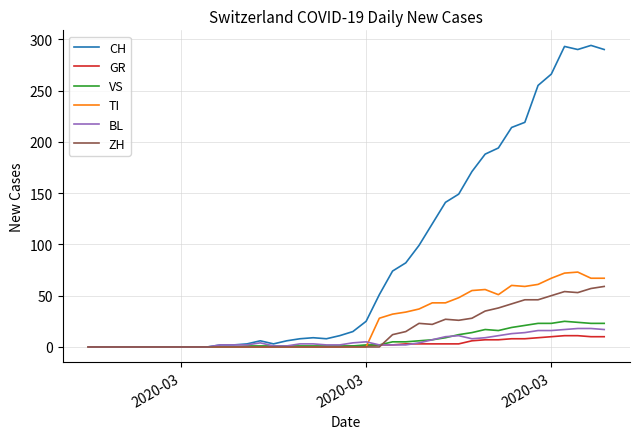

Which series has the largest total across all categories?

CH